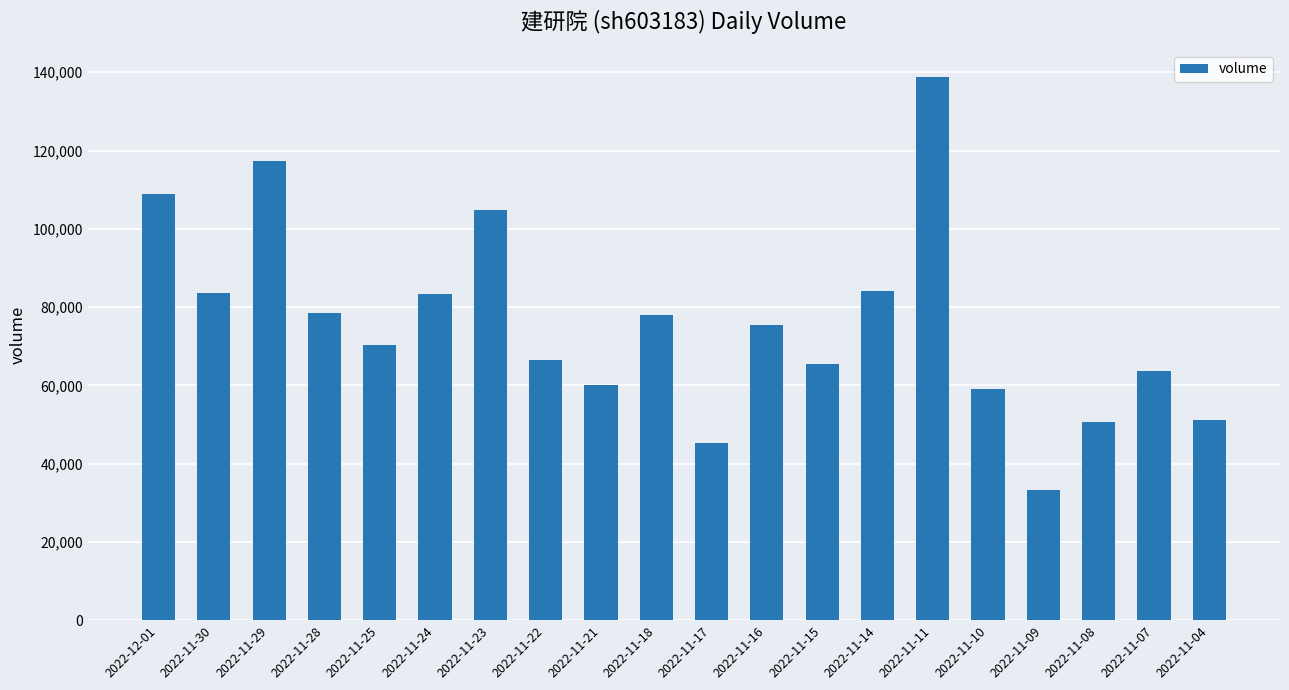

What is the difference between the maximum and minimum values?

105635